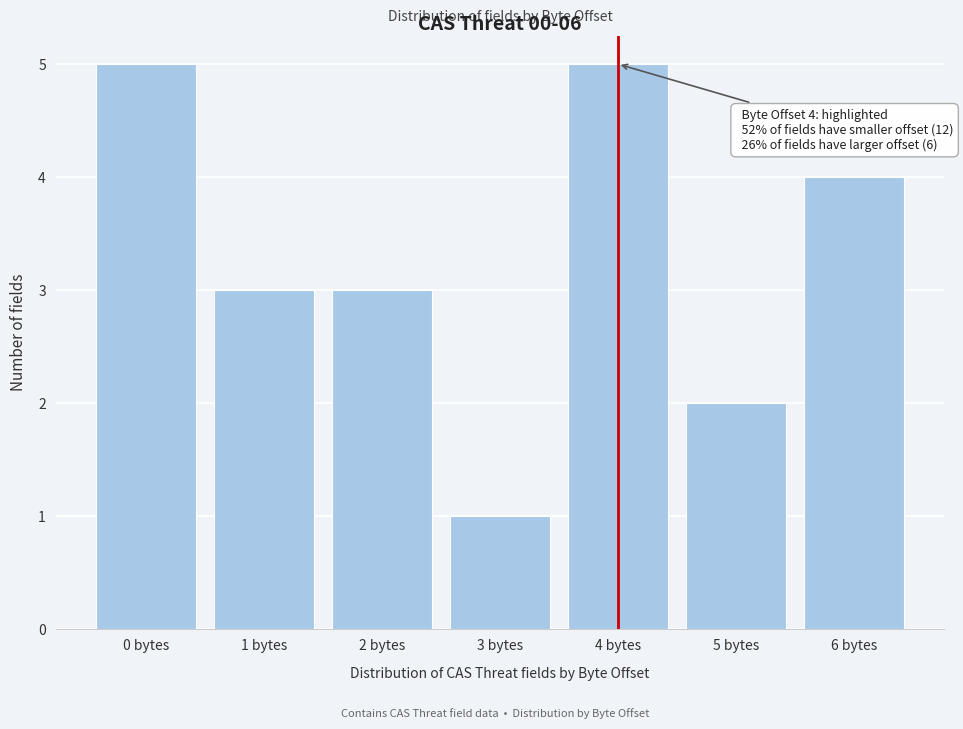

Reading left to right, list all the values displayed in this chart.

0 bytes=5	1 bytes=3	2 bytes=3	3 bytes=1	4 bytes=5	5 bytes=2	6 bytes=4